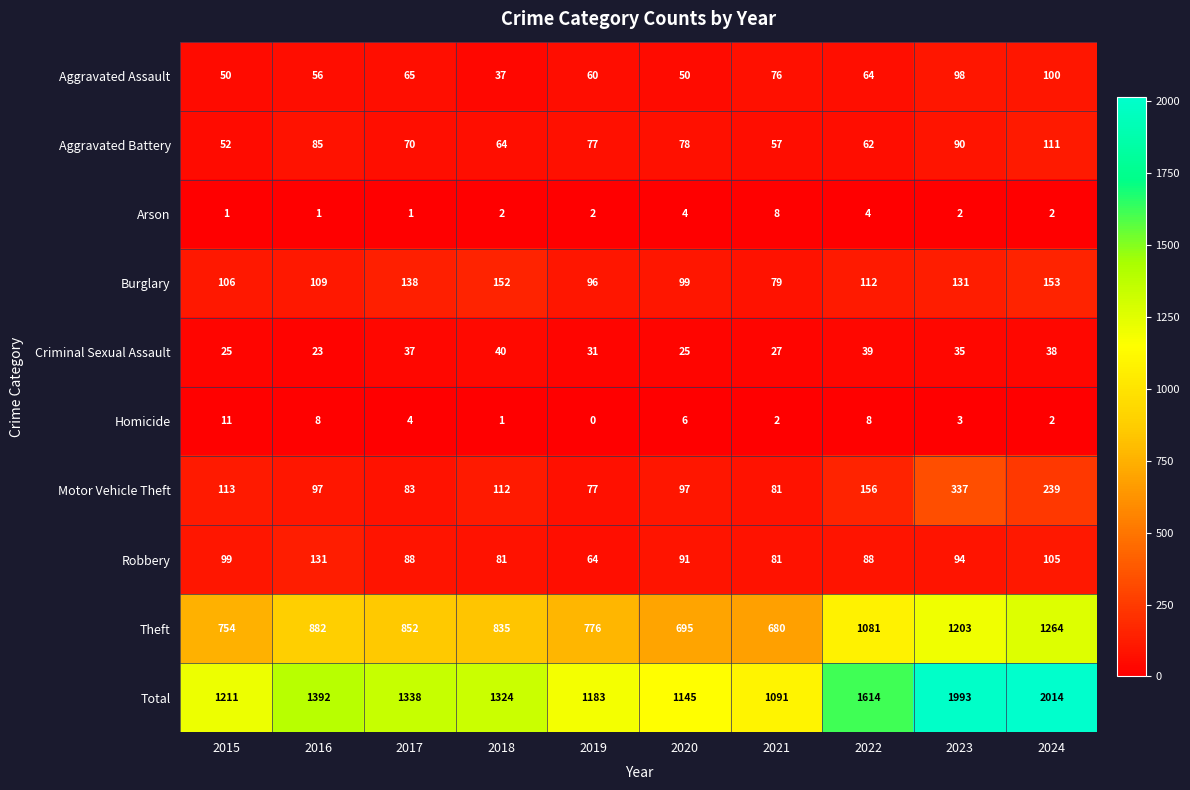

How many distinct data groups are displayed?

10